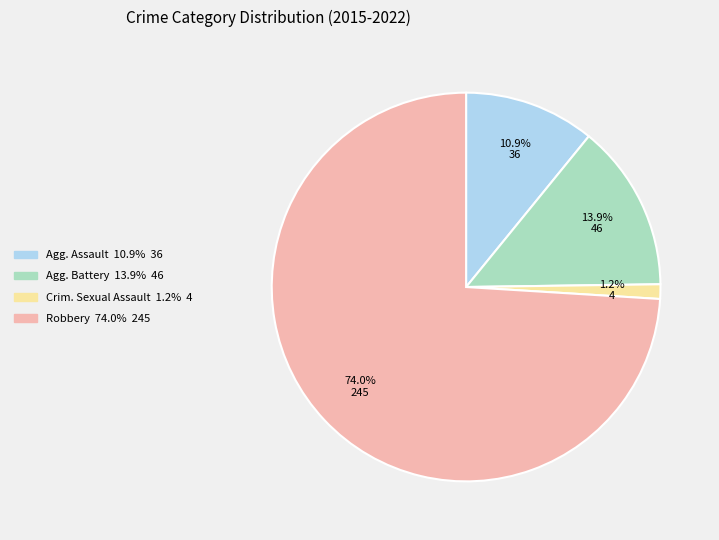

How many slices are in this pie chart?

4